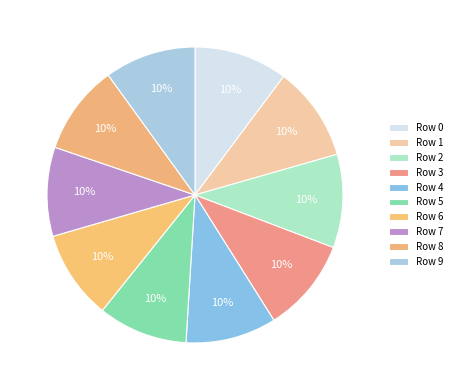

Which slice is the largest?

1